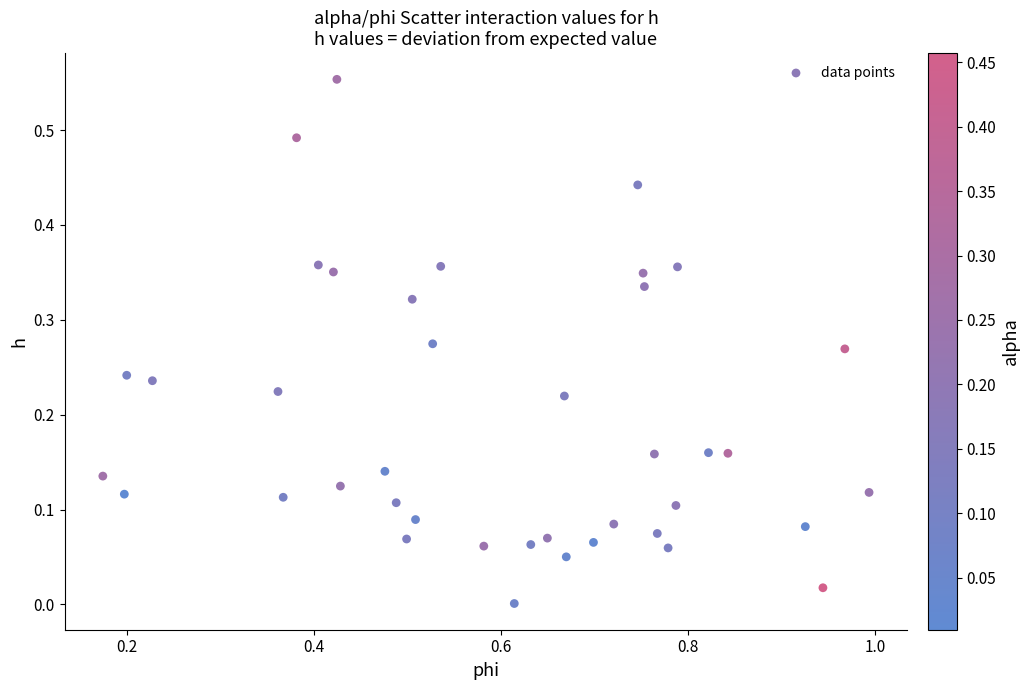

What is the range of X values (max minus min)?

0.8